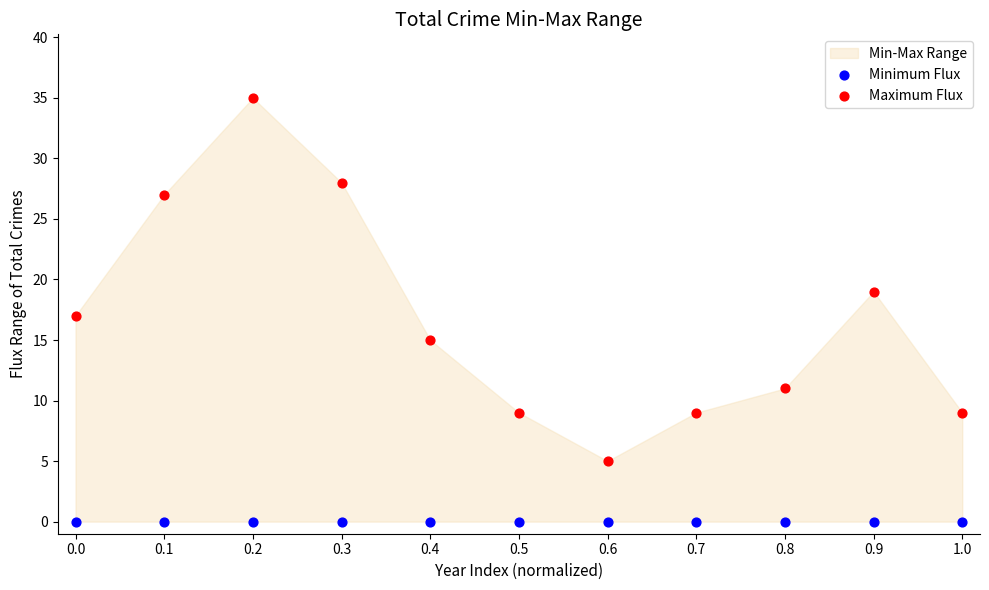

Which series reaches the maximum Y coordinate?

Maximum Flux